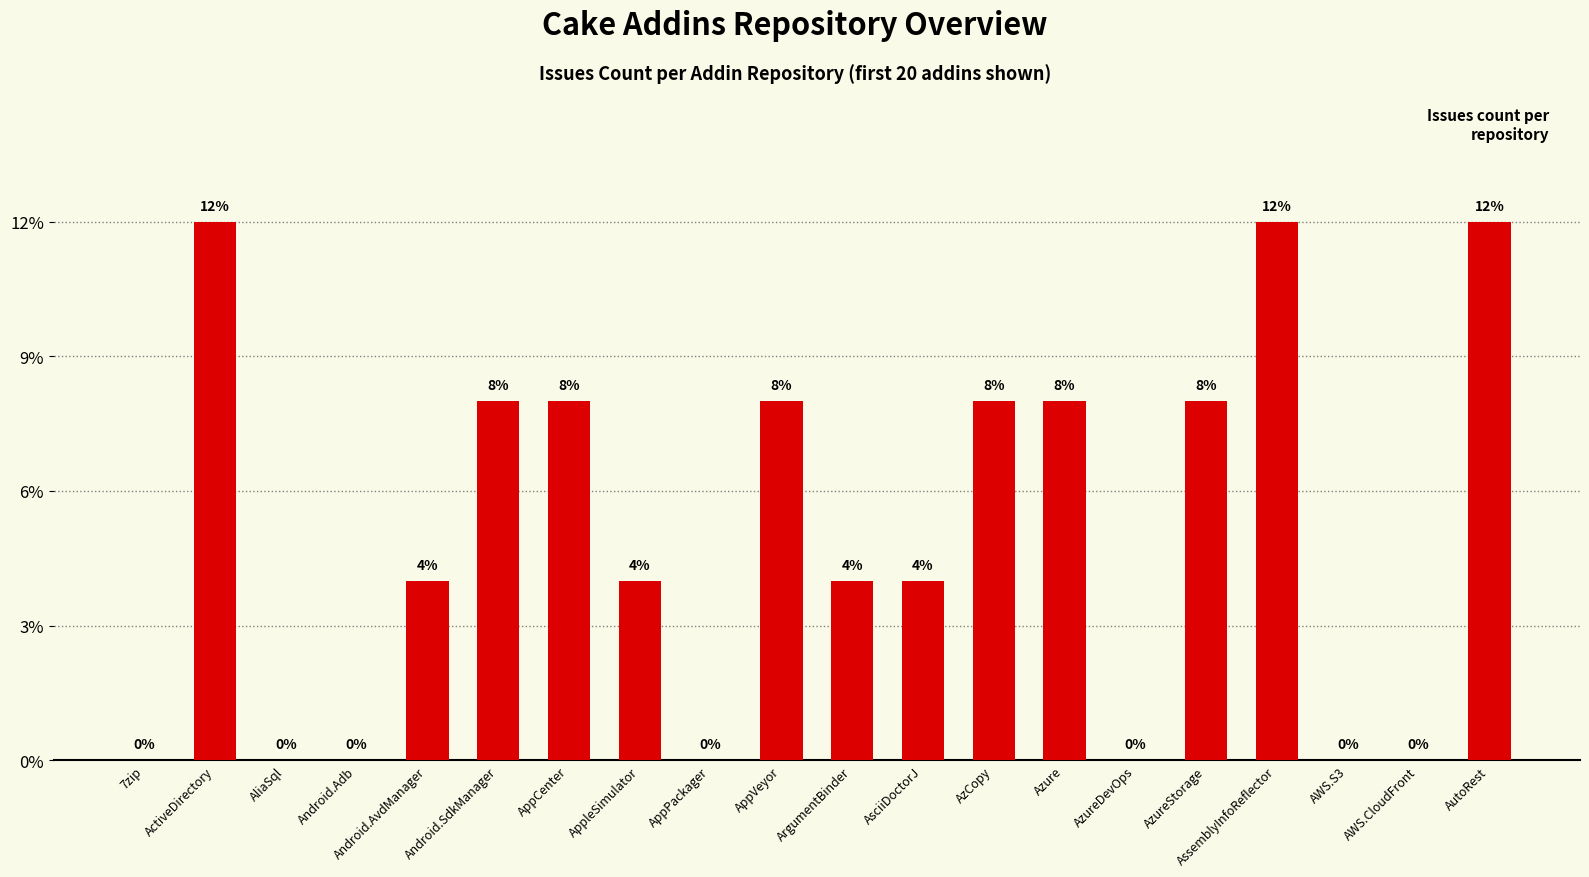

The chart shows a value of 3 at Android.SdkManager. True or false?

False